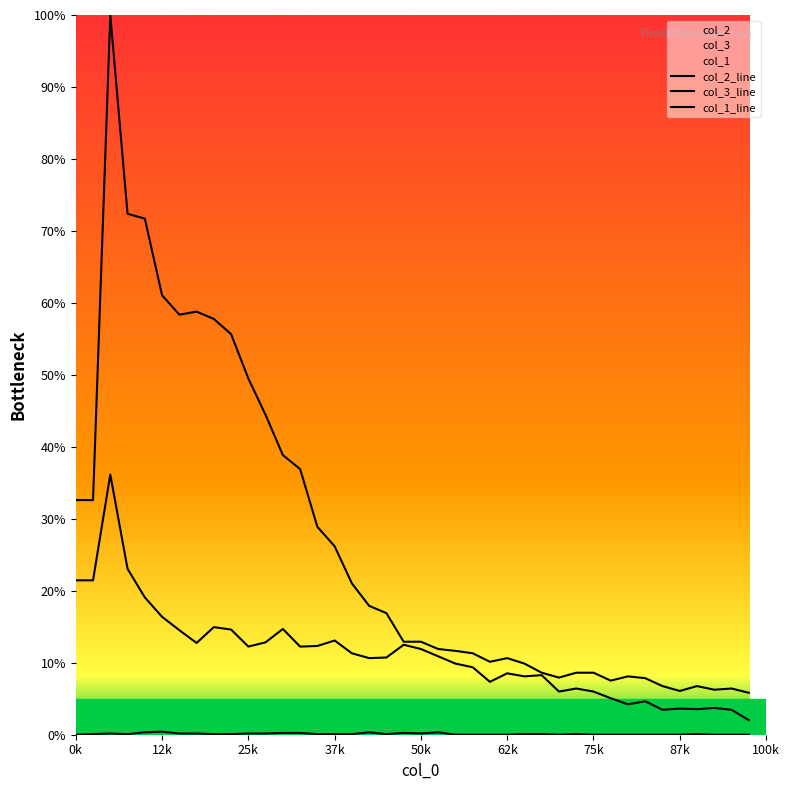

What is the spread (max minus min) of values at 6?

58.2